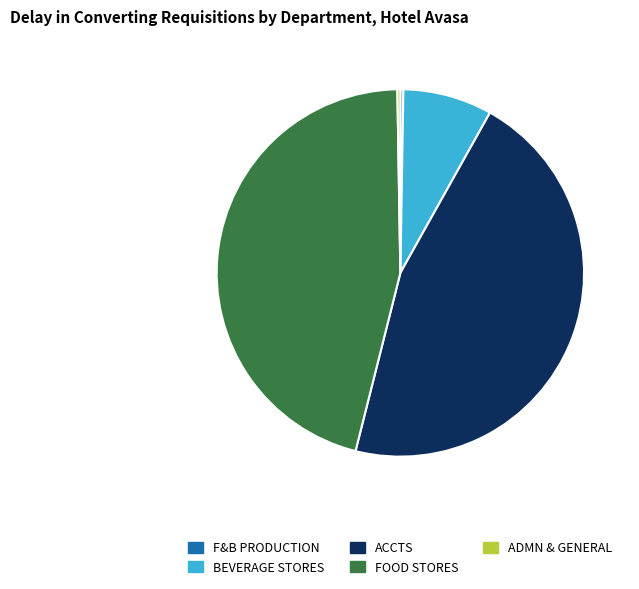

Which has a higher value, ACCTS or BEVERAGE STORES?

ACCTS